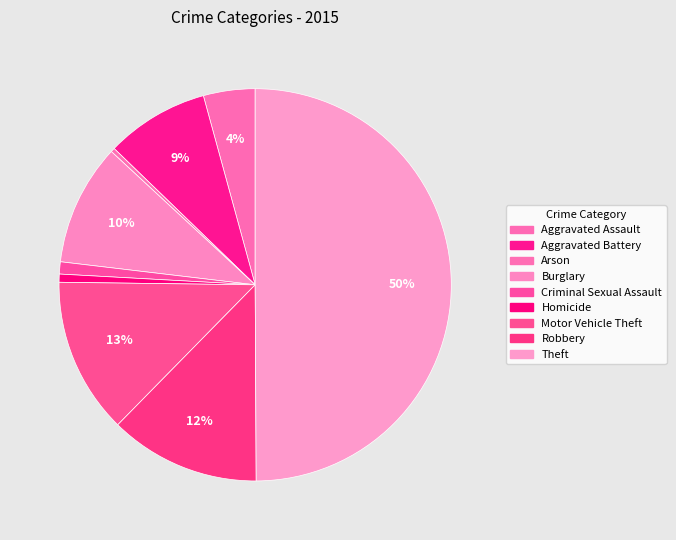

What is the ratio of the value at Theft to the value at Aggravated Assault?

11.7